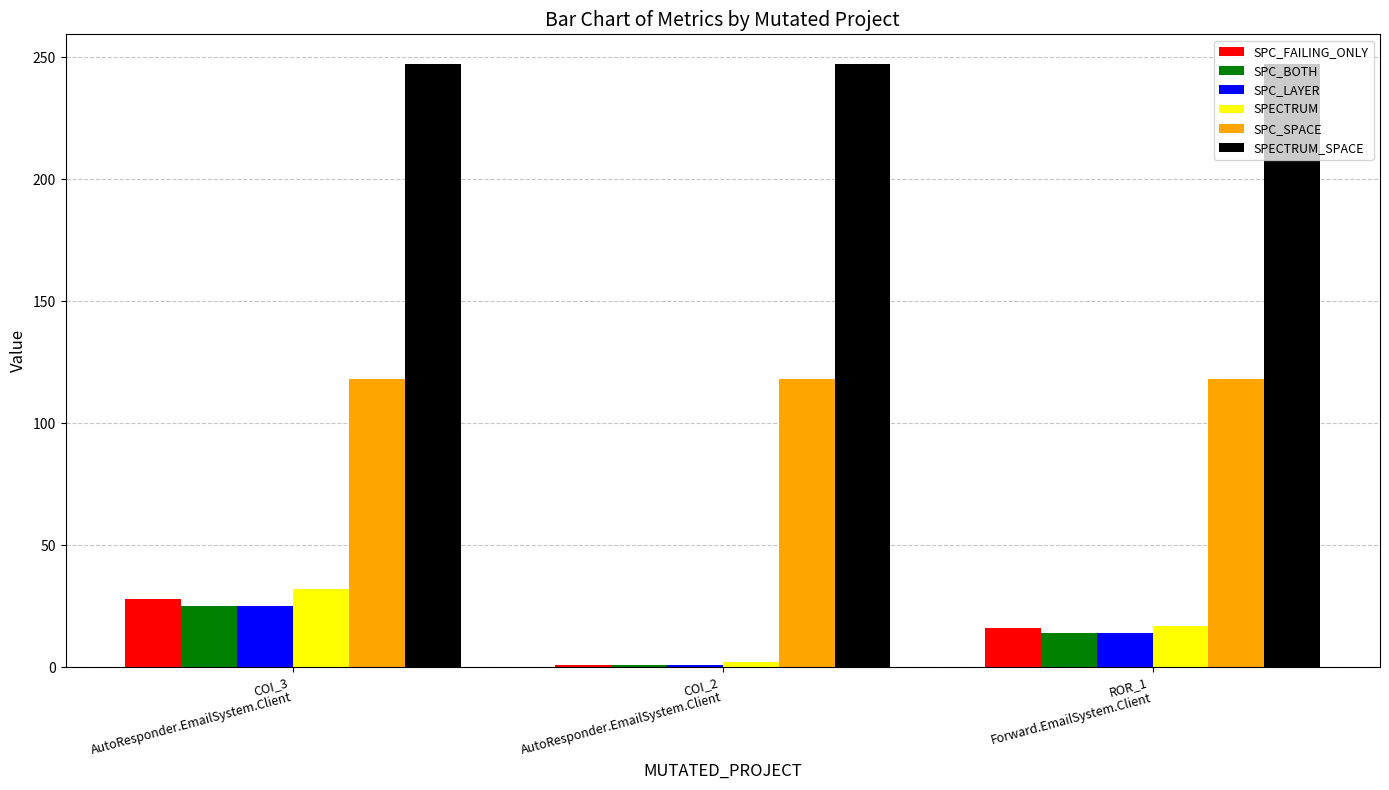

True or false: SPC_SPACE has a value of 118 at ROR_1
Forward.EmailSystem.Client.

True